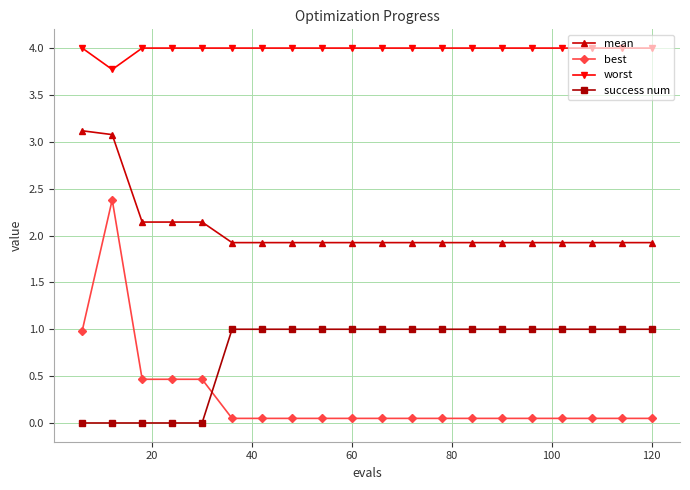

True or false: success num and mean cross at least once.

False